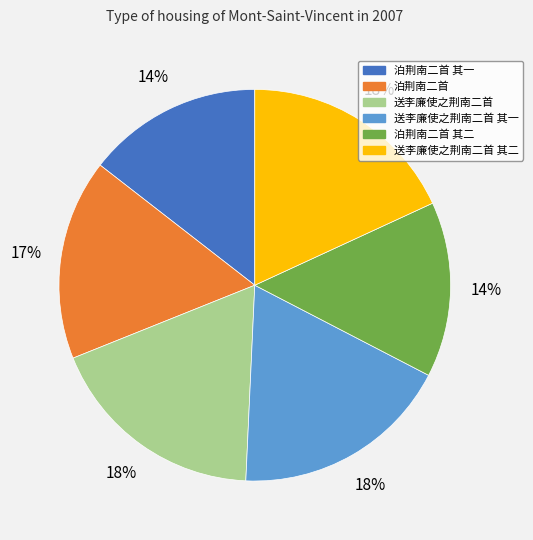

To the nearest percent, what portion does 泊荆南二首 represent?

17%